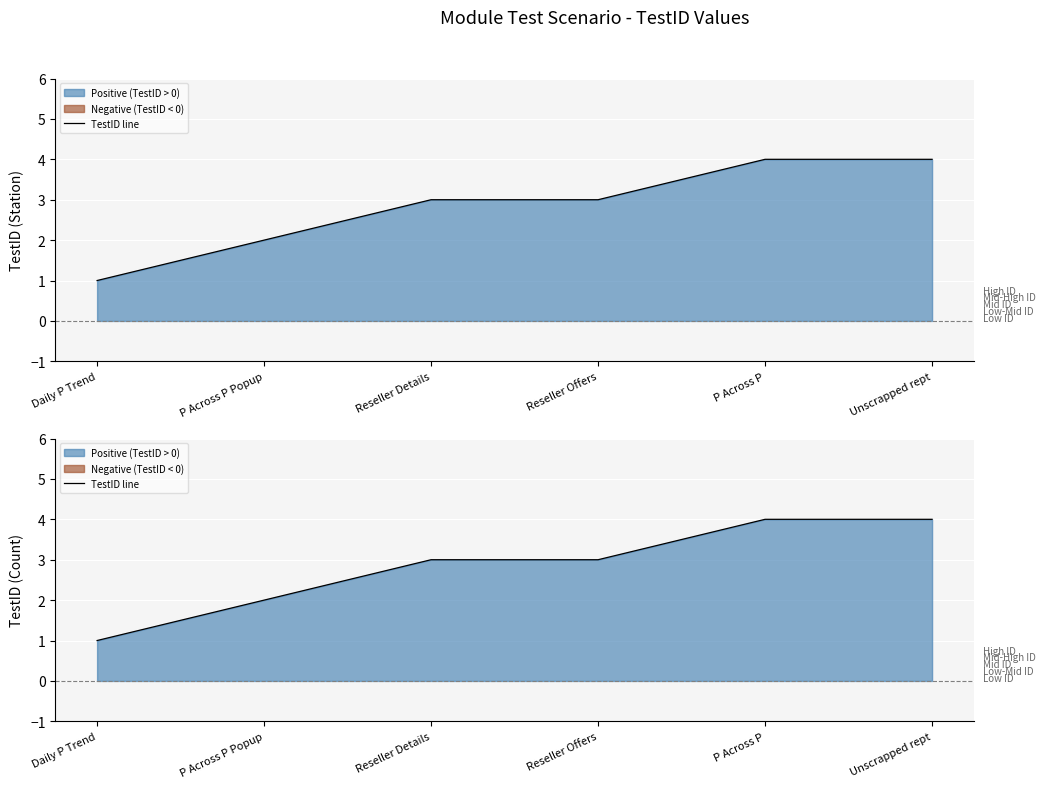

How many data points does each series have?

6